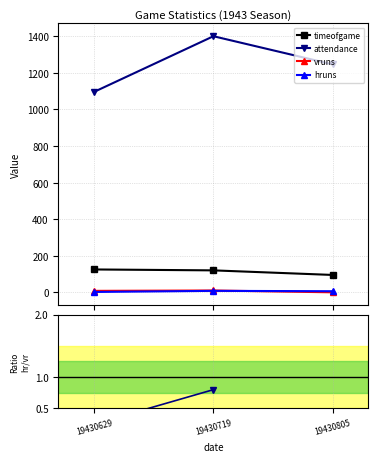

How many data points in attendance are less than 1246?

1